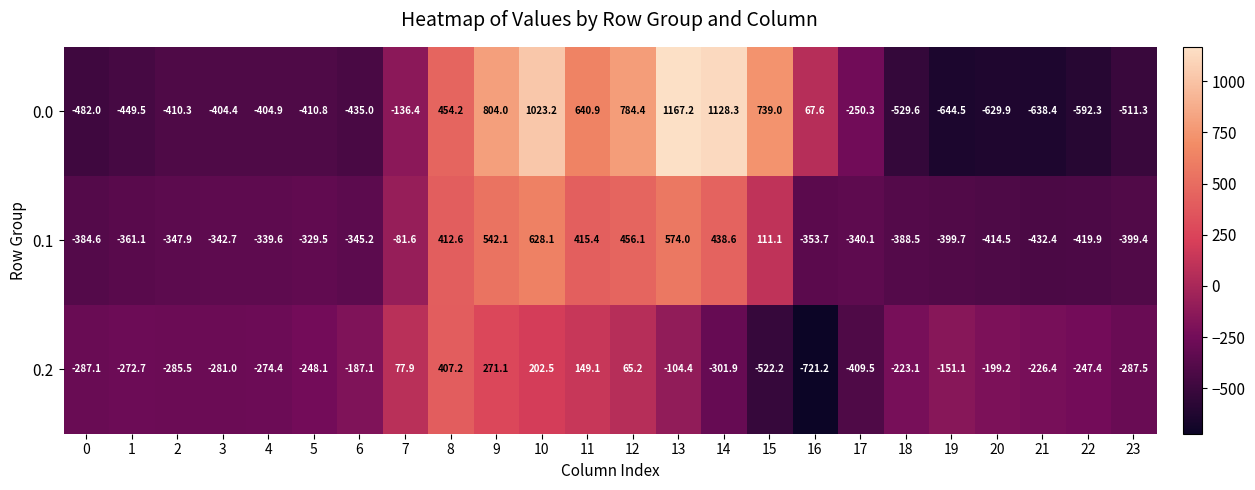

What is the total value across all series at 4?

-1018.9